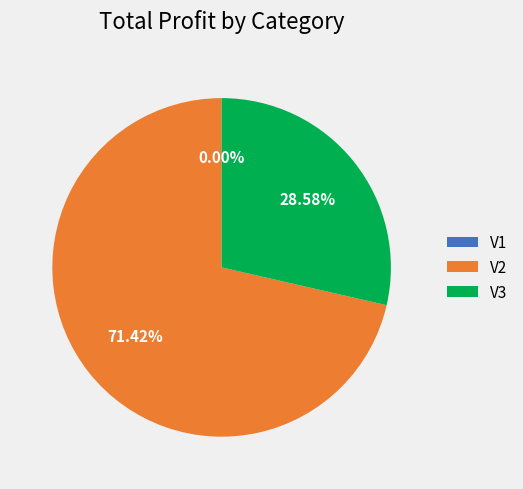

How many segments does this pie chart have?

3